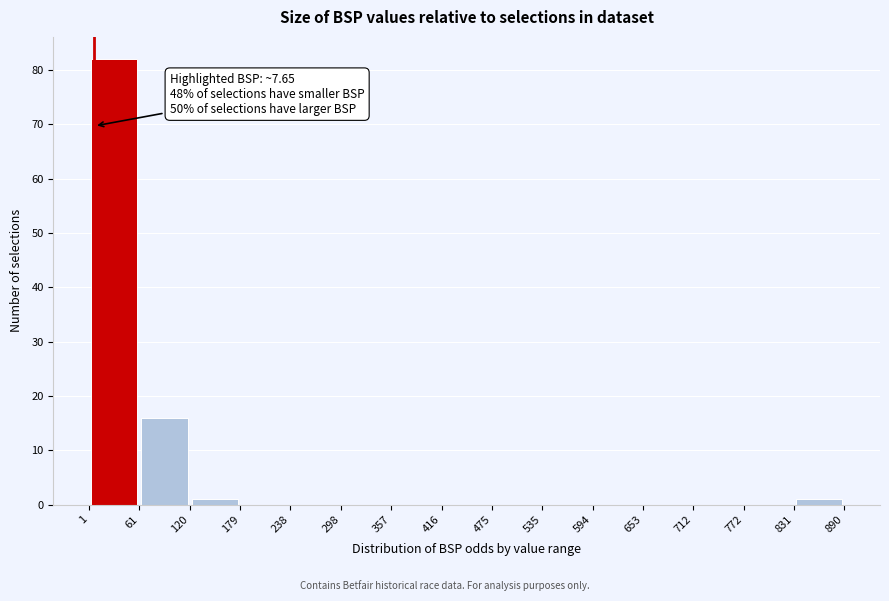

Over which range of the x-axis is the bar tallest?

1 to 61